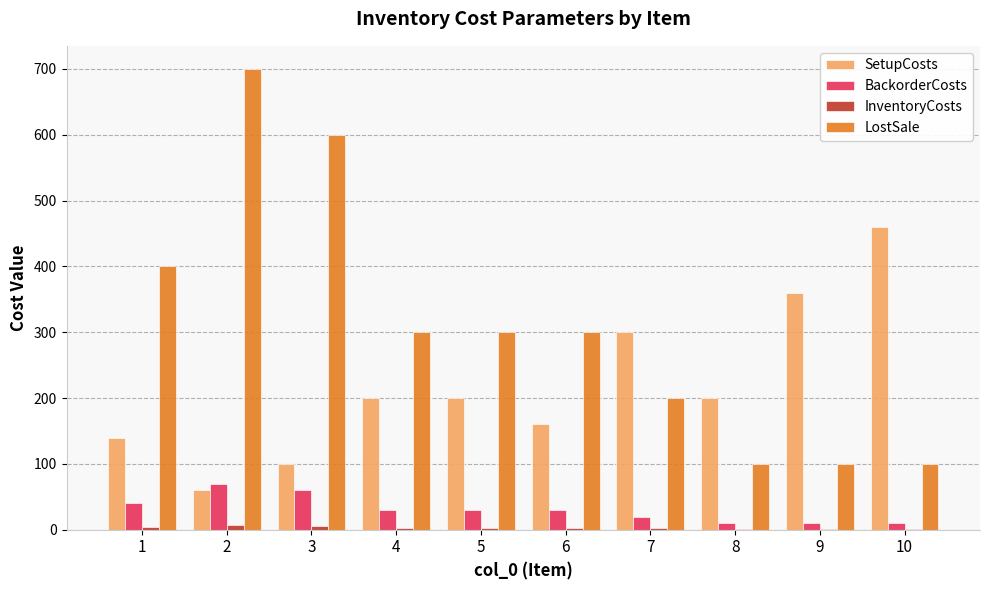

Between 6 and 10, which series saw the biggest shift?

SetupCosts